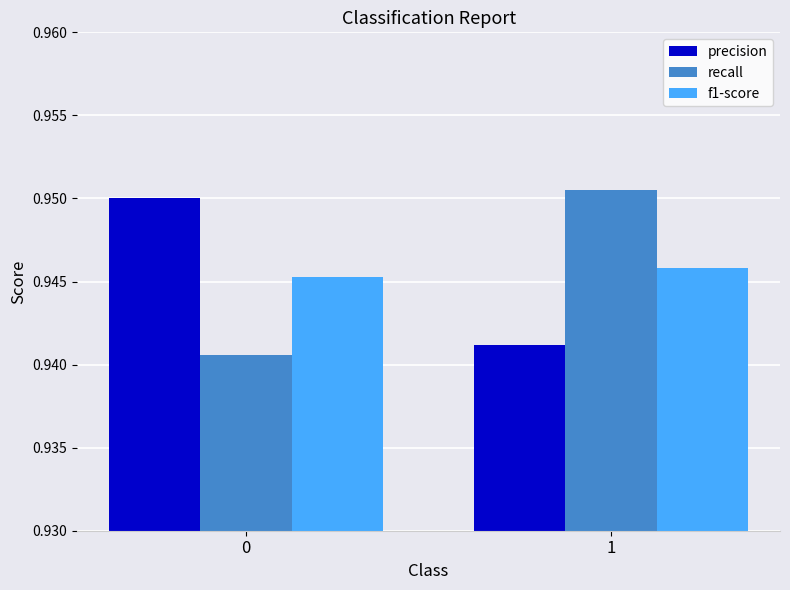

What is the total value across all series at 1?

2.8